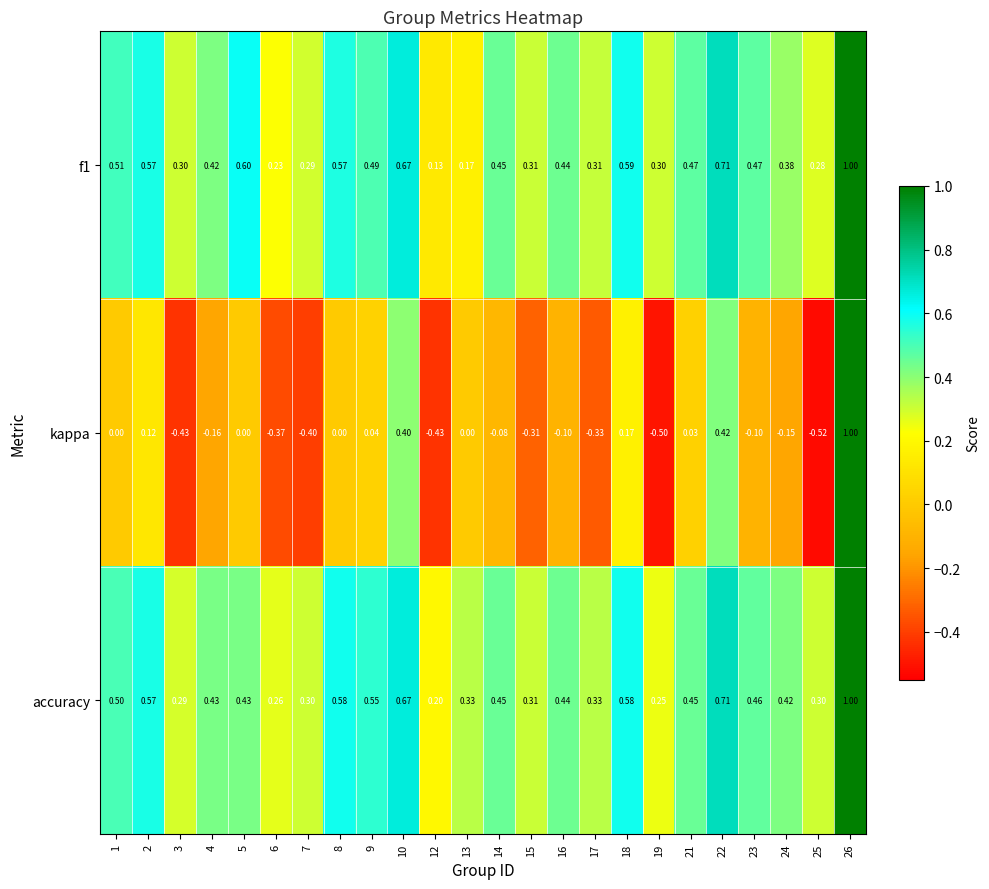

Which series has the largest range (max minus min)?

kappa